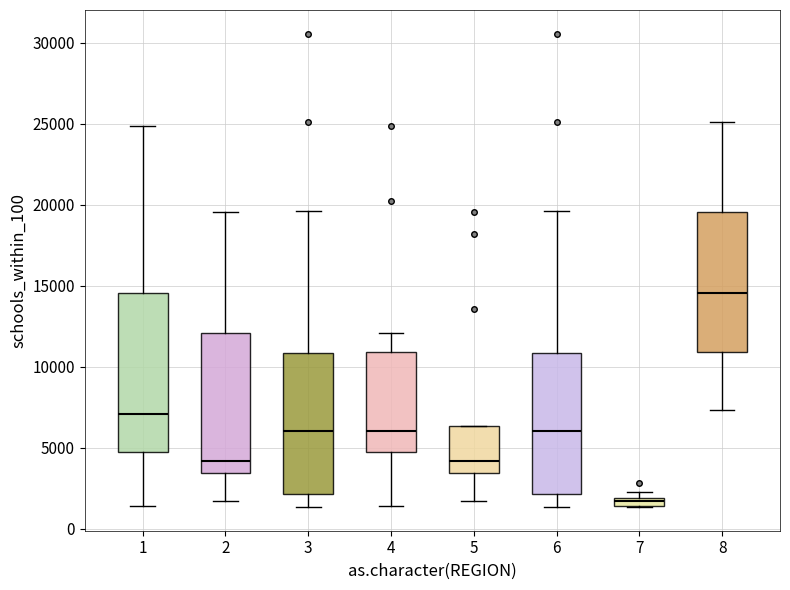

Which box's median line is the lowest?

7